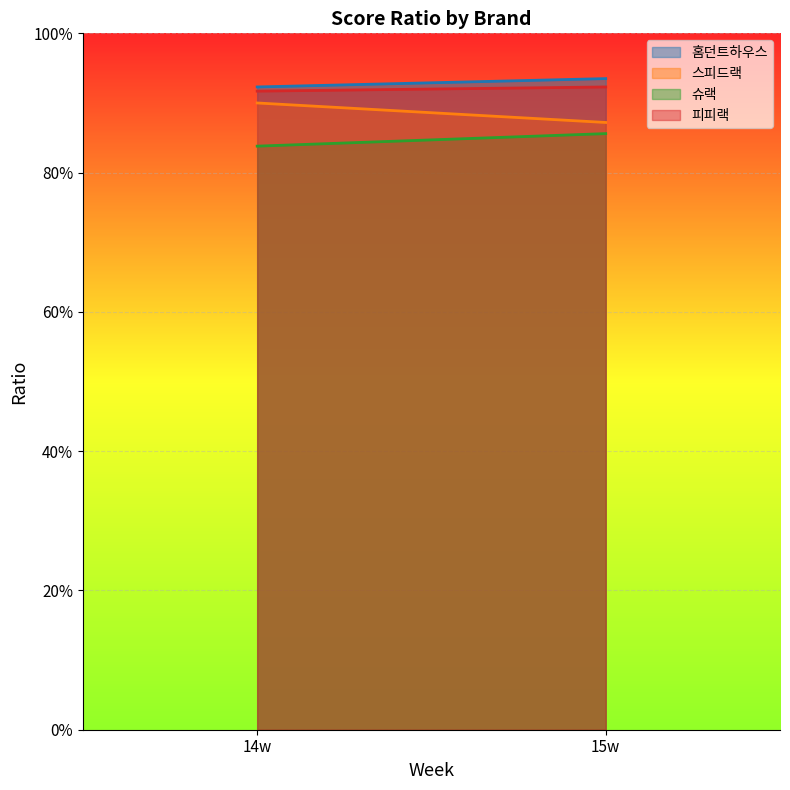

Count the 피피랙 values in the range 0 to 1.

2